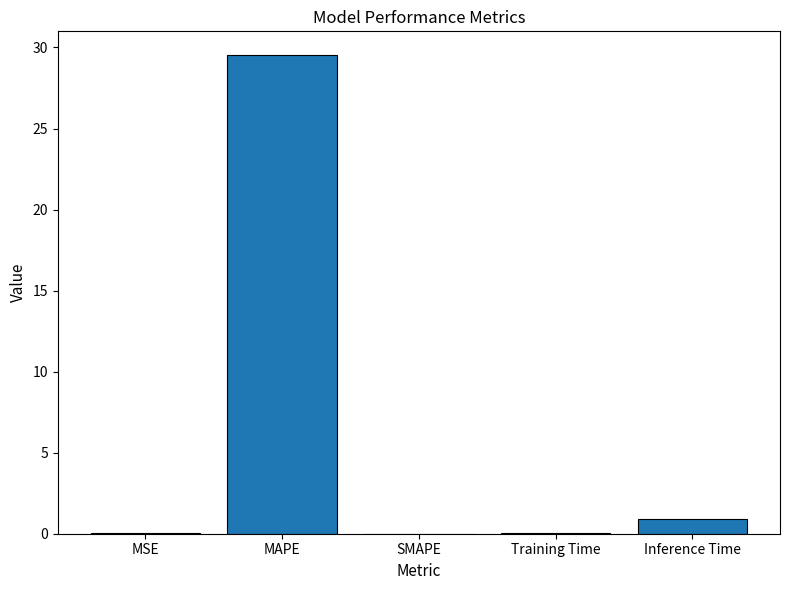

What is the sum of all values?

30.5